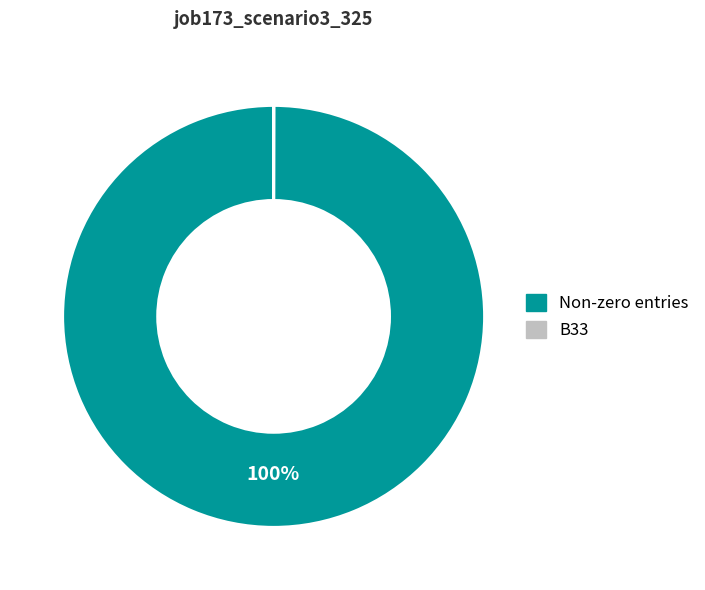

To the nearest percent, what is the average slice percentage?

50%